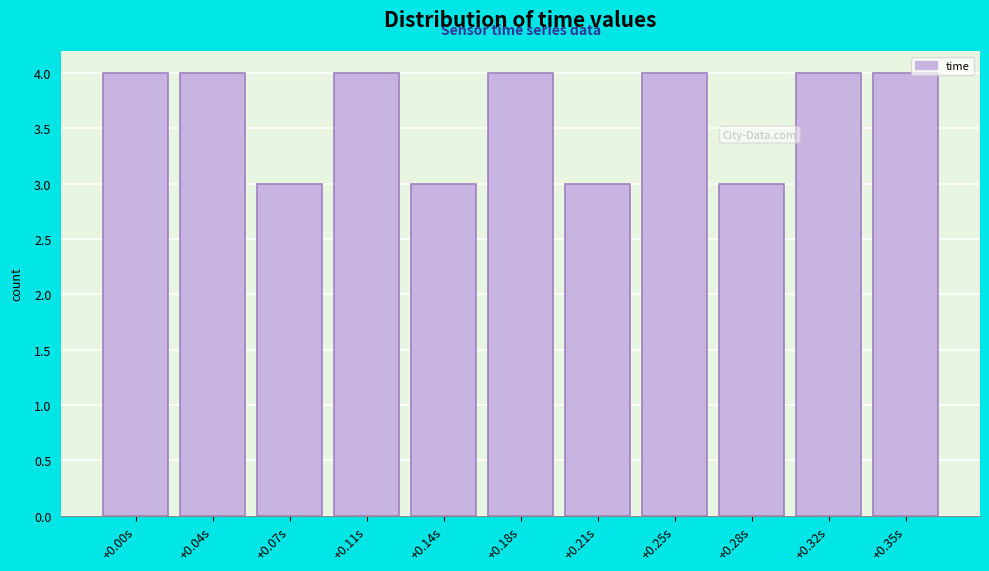

Reading left to right, extract all data points from this chart.

4	4	3	4	3	4	3	4	3	4	4